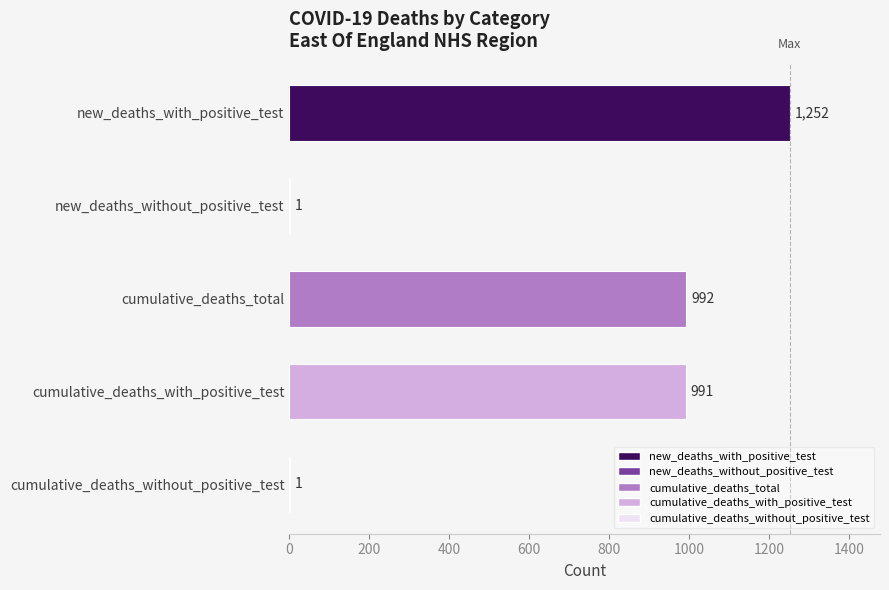

How many categories are shown in the chart?

5